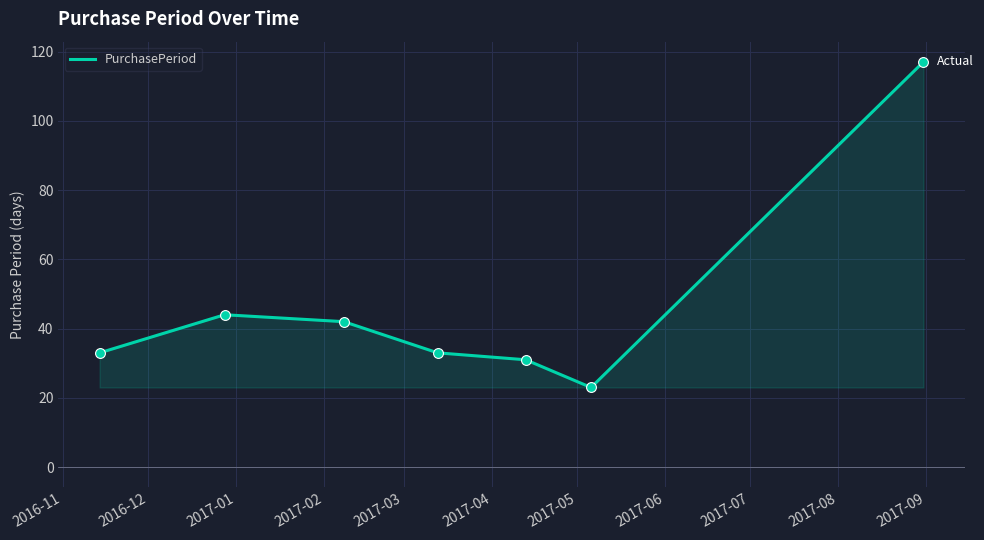

What is the difference between the maximum and second lowest values?

86